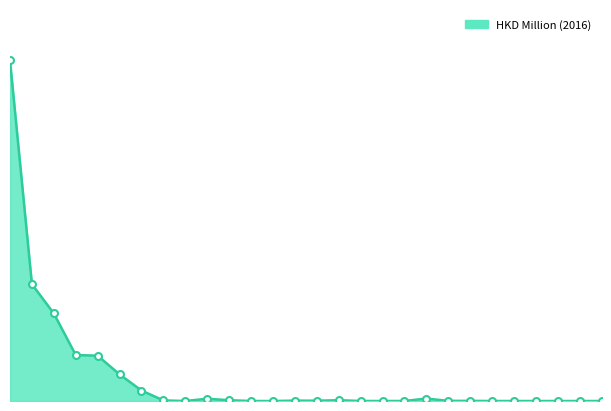

How many points are higher than both their immediate neighbors (excluding endpoints)?

4